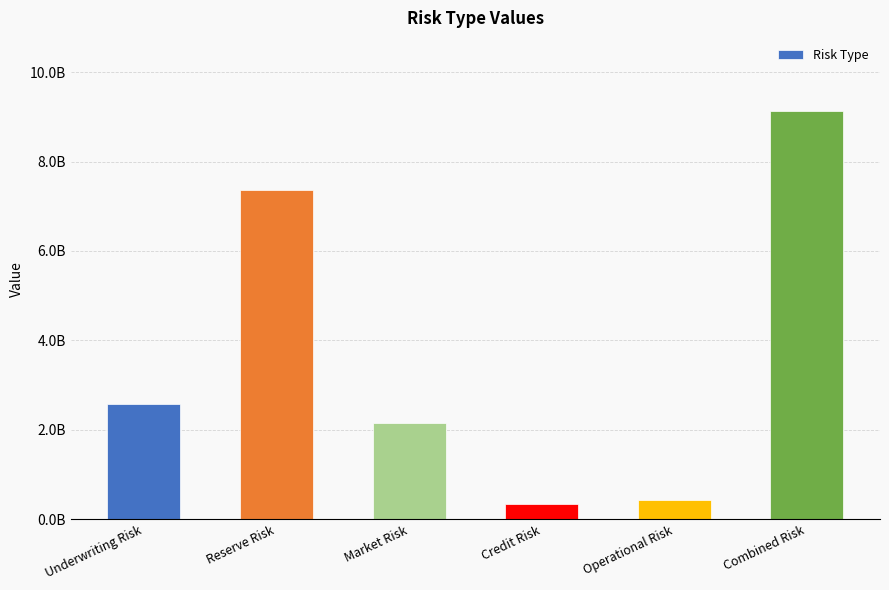

Where does the data first go above 2574998950?

Underwriting Risk